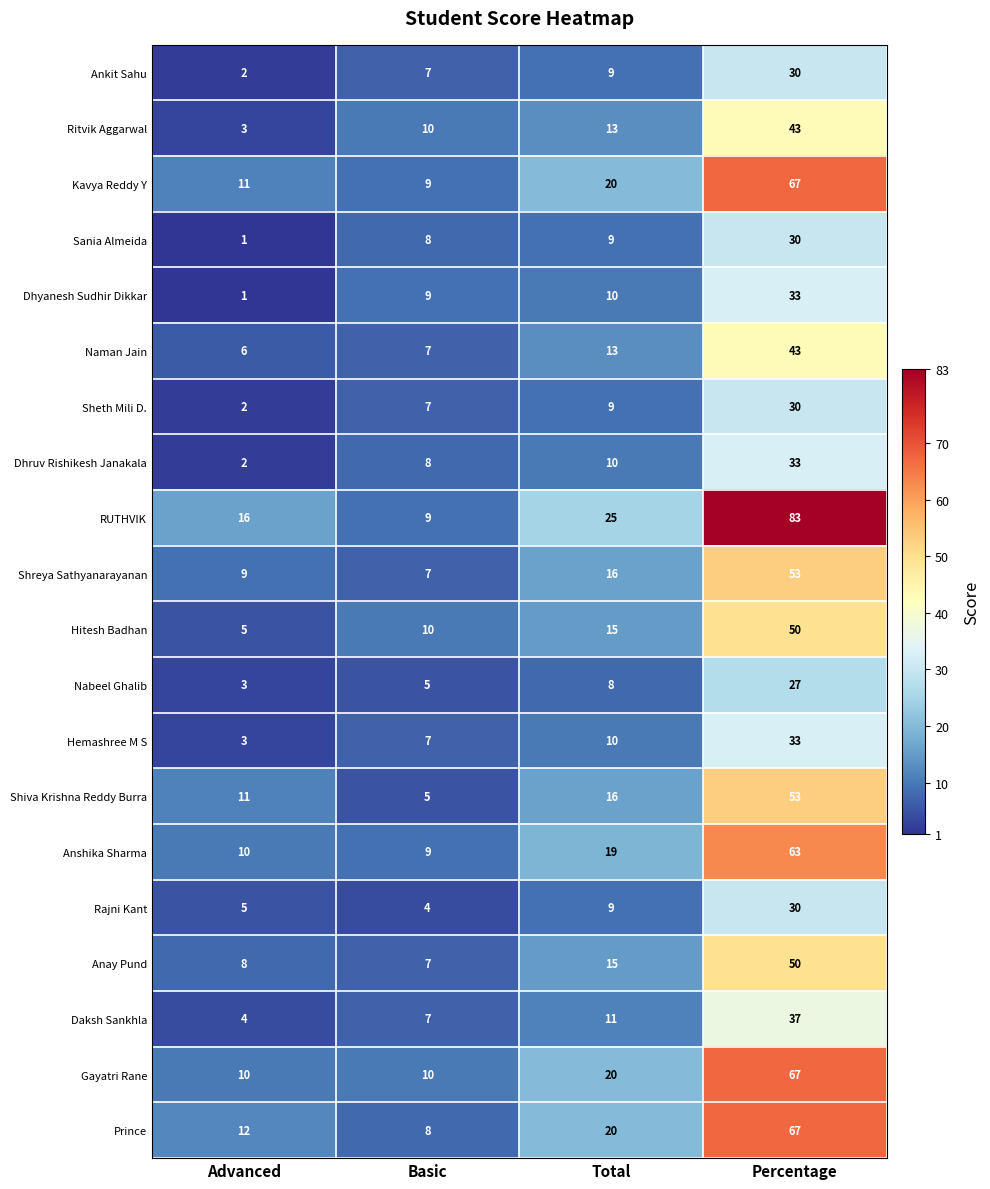

What is the maximum value shown in the chart?

83